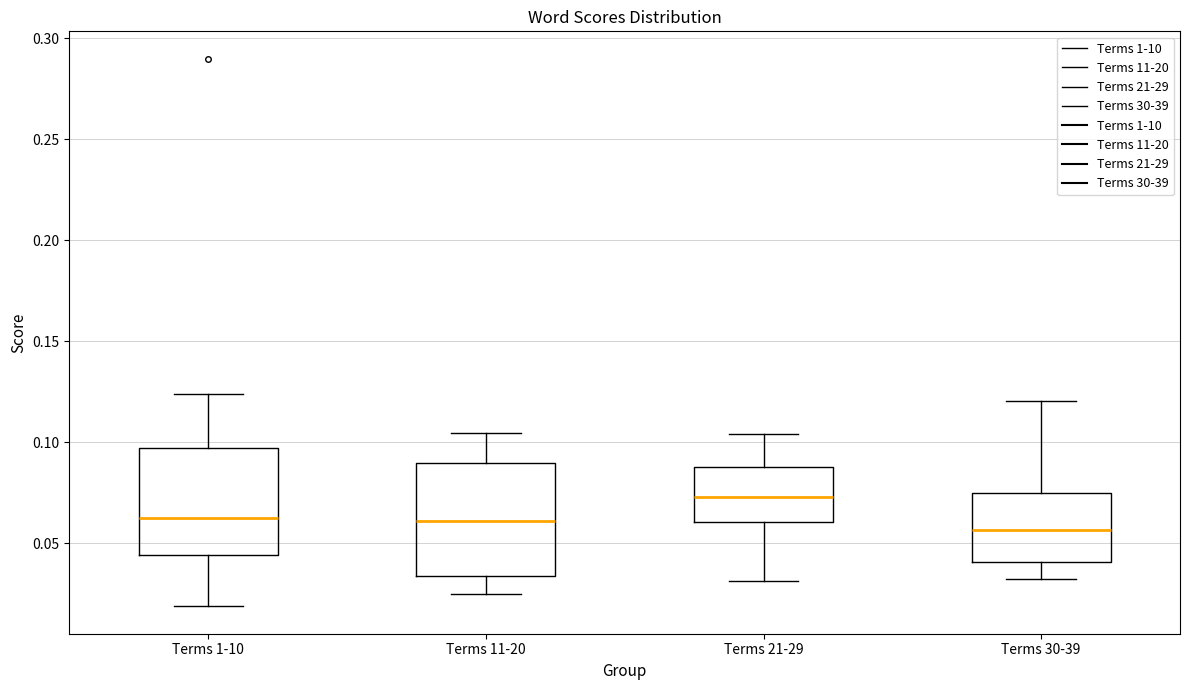

Where is the upper edge of the box for Terms 30-39 on the y-axis? The values are not printed on the chart, so give them approximately, as read against the axis.

0.075